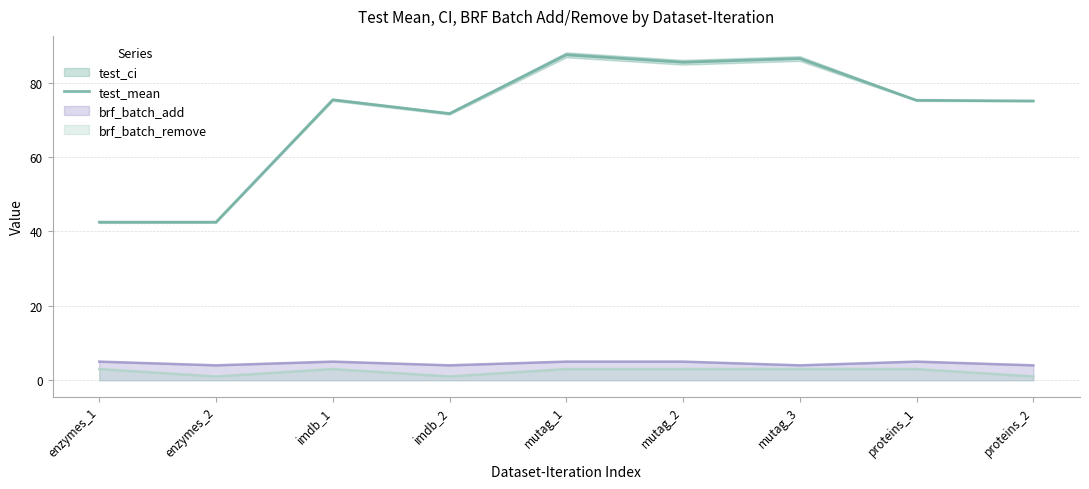

Is it true that the value at mutag_2 is 48.3?

False